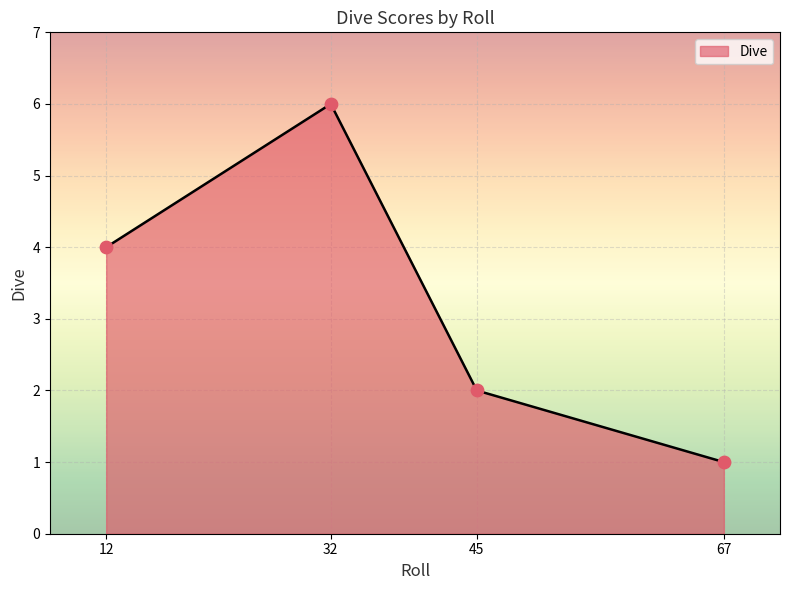

What is the ratio of the value at 45 to the value at 12?

0.5